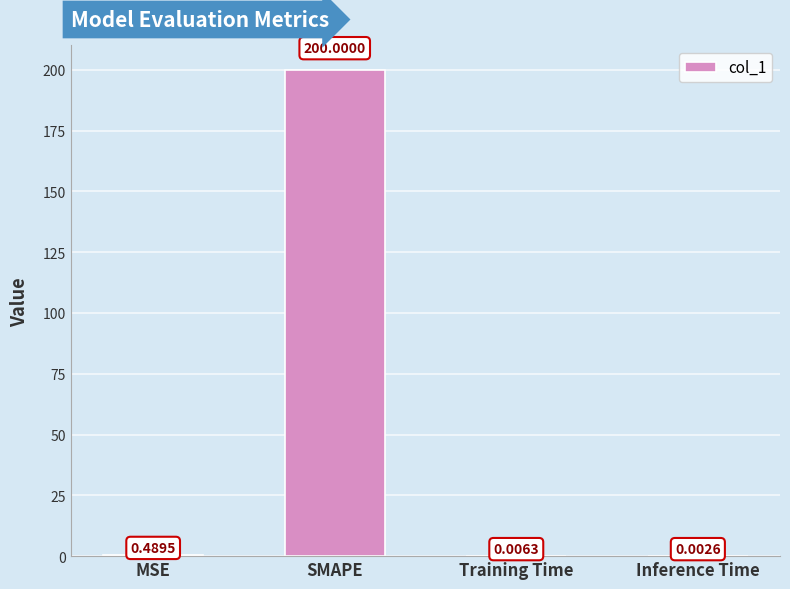

What is the change in value from SMAPE to Inference Time?

-200.0